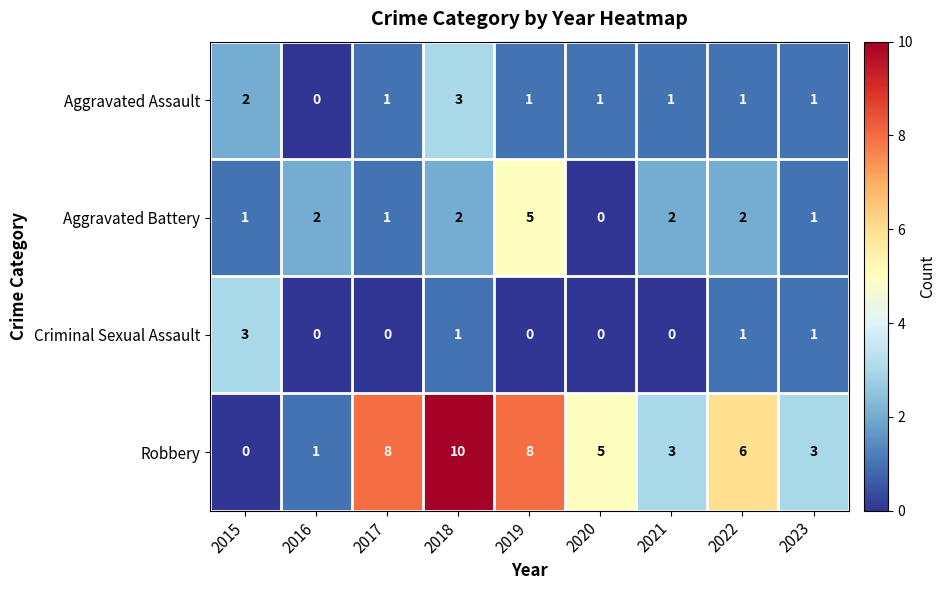

The value of Criminal Sexual Assault at 2018 is 1. True or false?

True